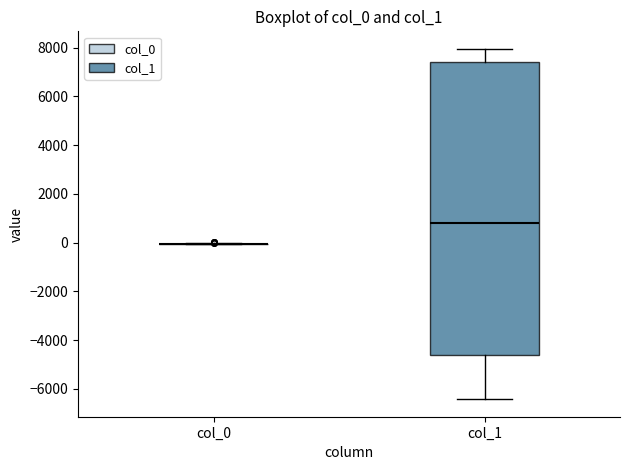

Comparing the boxes themselves (not the whiskers), which one is the tallest?

col_1